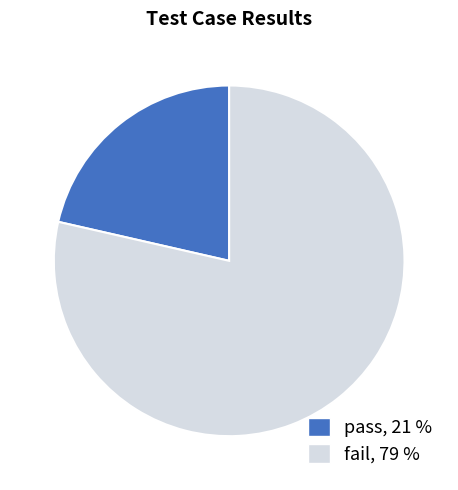

Approximately how many times larger is the value at pass compared to fail?

0.3